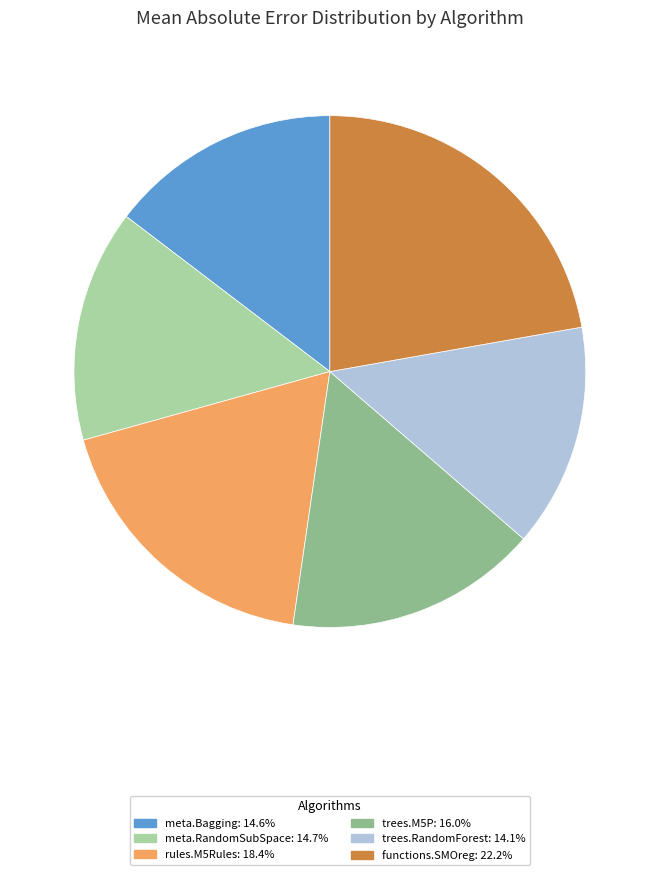

What is the smallest slice in the pie chart?

trees.RandomForest